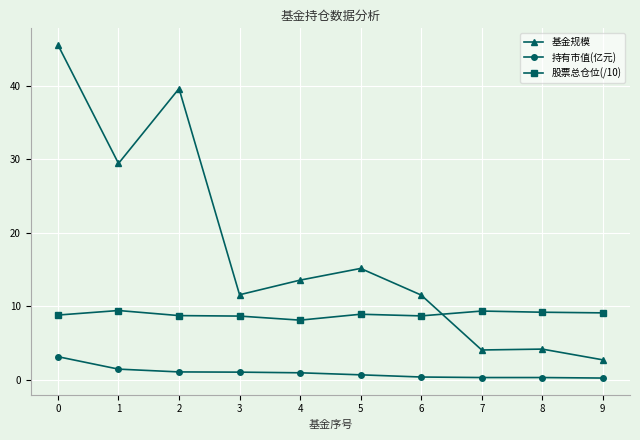

Where is the first local minimum for 基金规模?

1